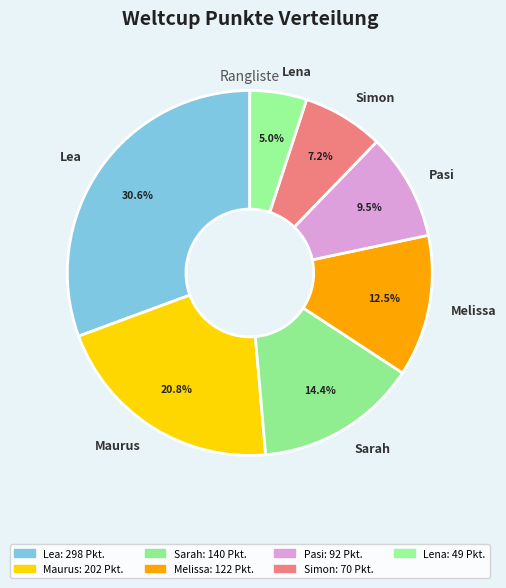

Combined, do Sarah and Pasi account for over 50%?

No